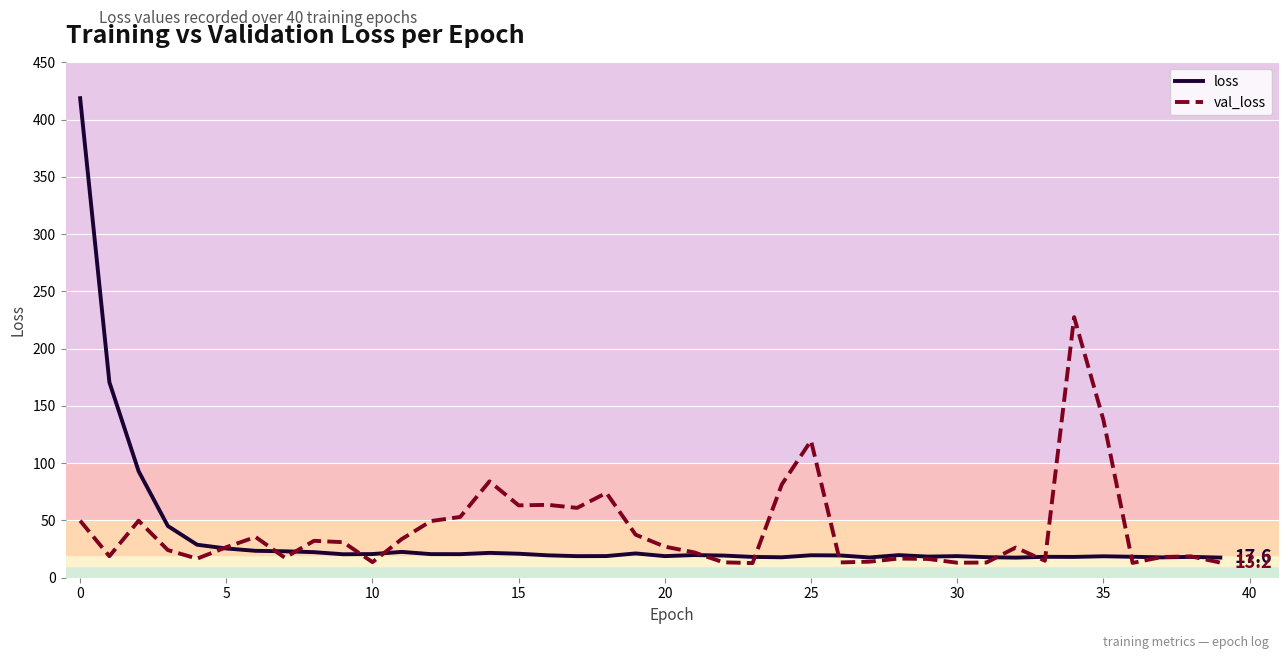

True or false: loss and val_loss cross at least once.

True